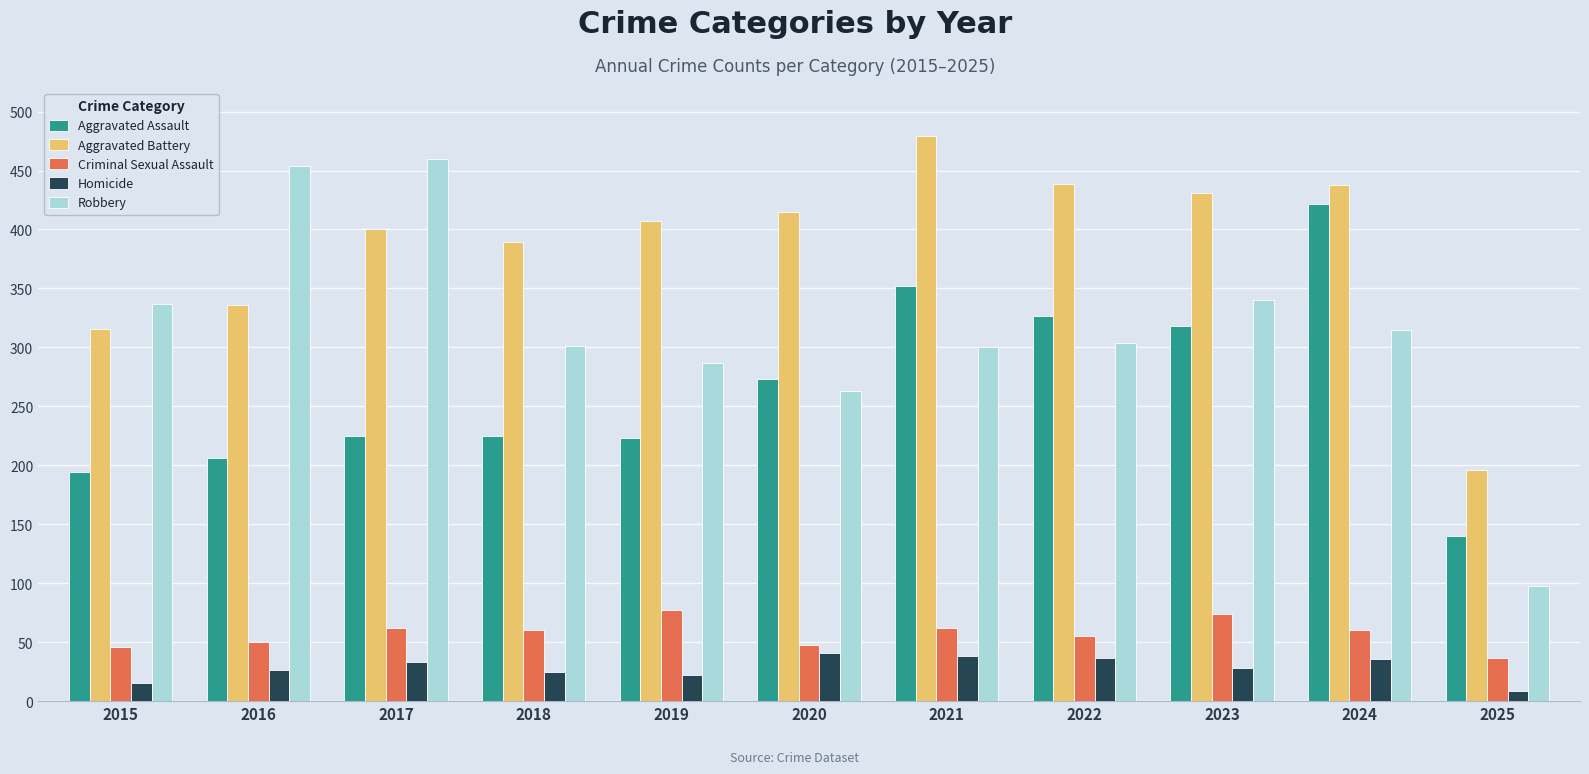

At which category is the sum across all series the highest?

2024